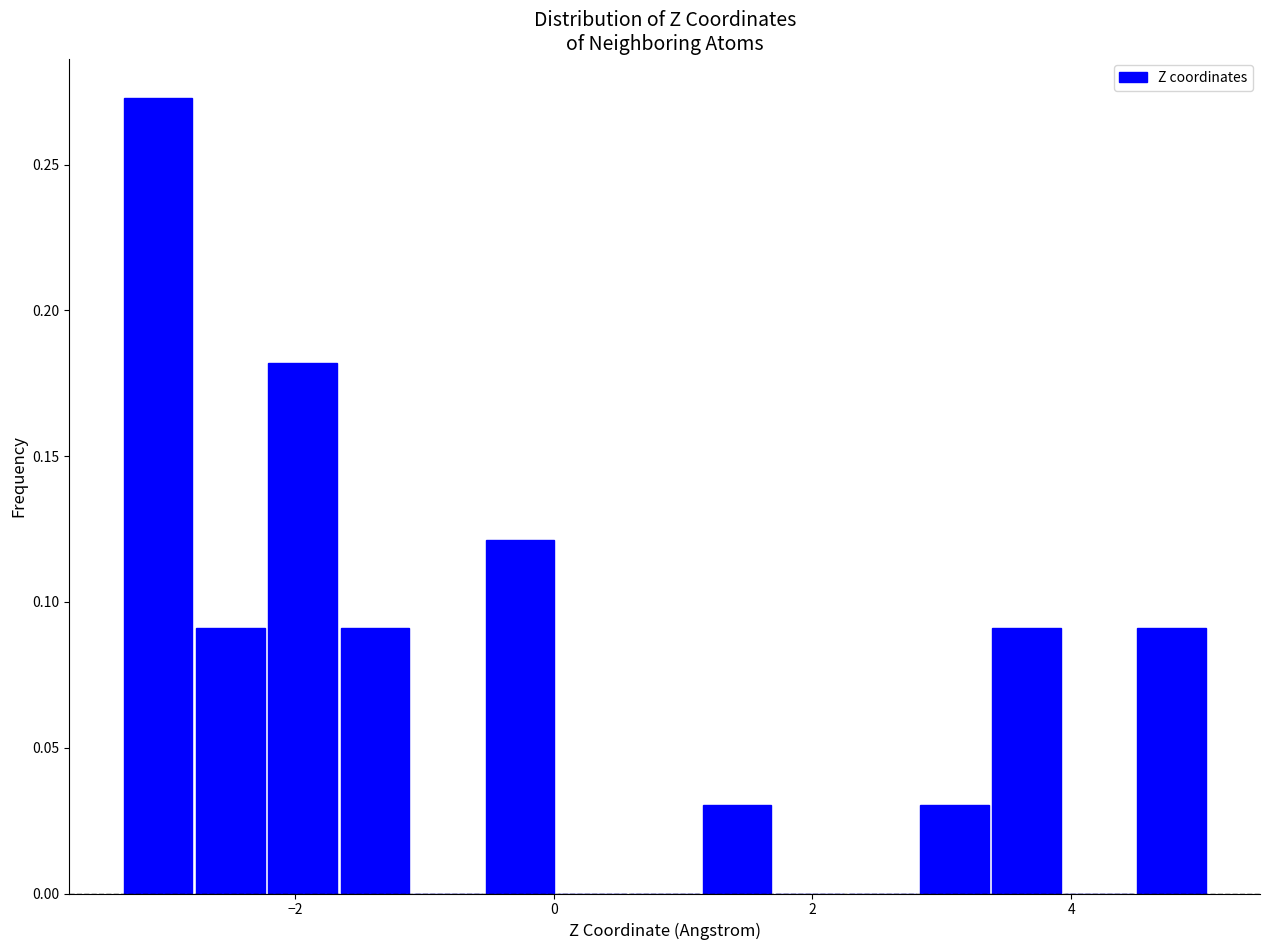

Around what value on the x-axis is the tallest bar? Give the approximate position of its centre, as read against the axis.

-3.0